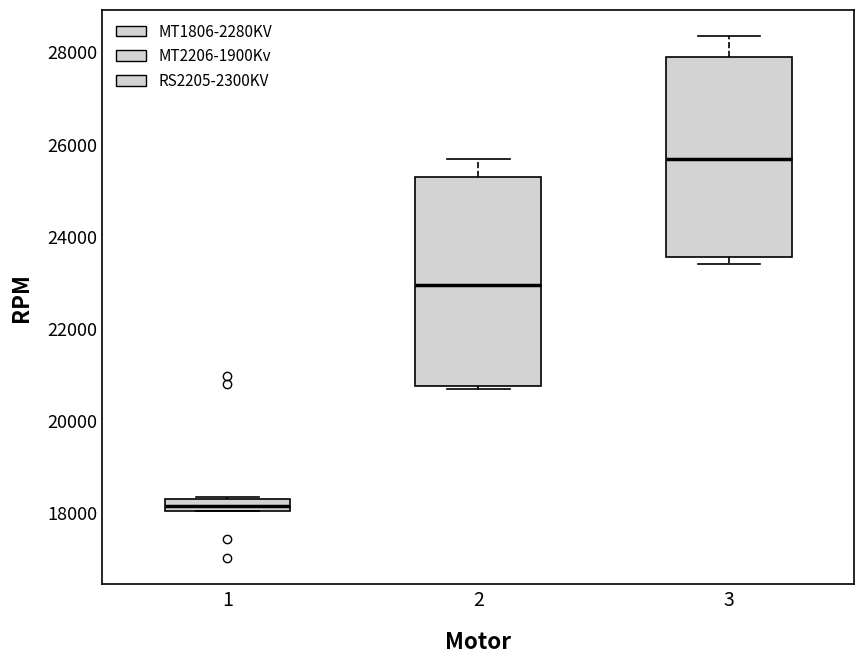

Where does the upper whisker of the box at x = 2 end on the y-axis? The values are not printed on the chart, so give them approximately, as read against the axis.

25600